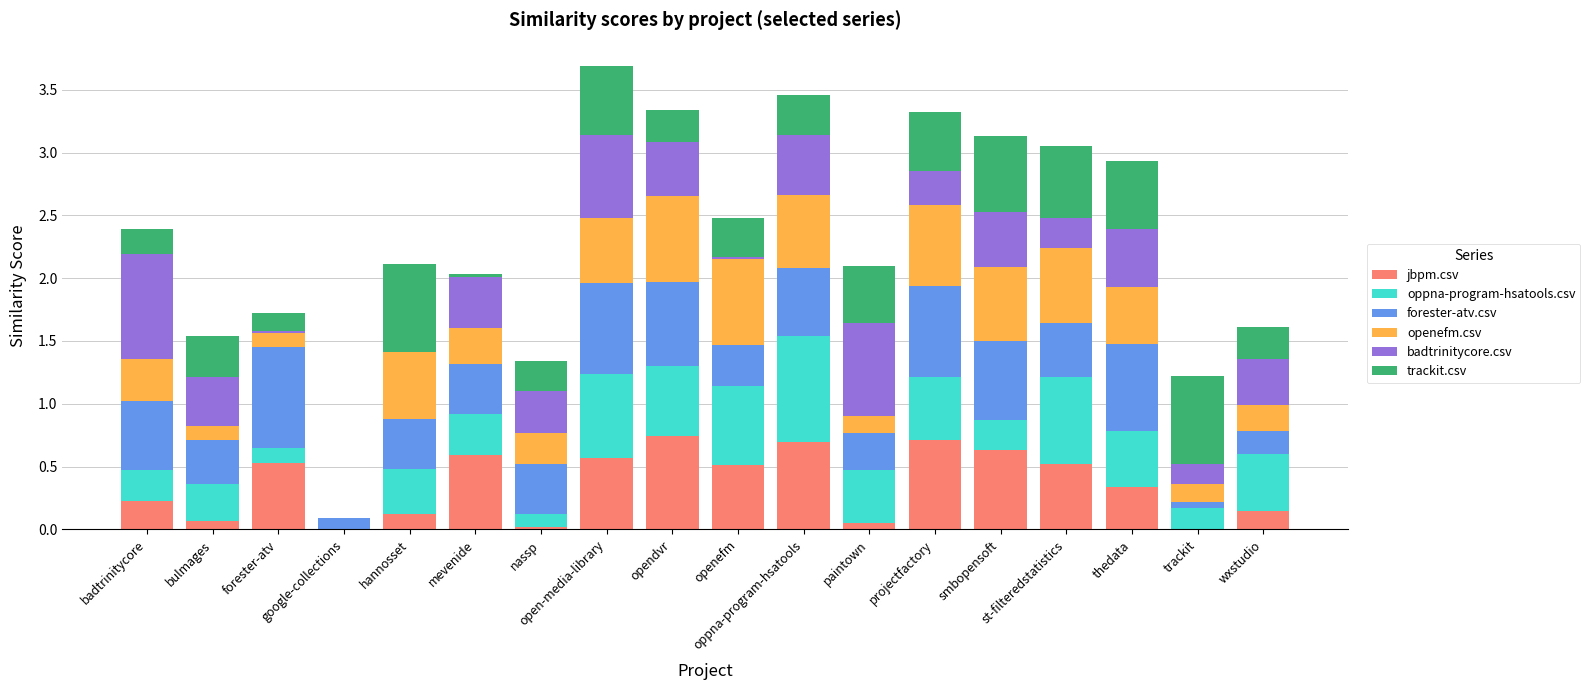

Where is openefm.csv nearest to the value 0?

google-collections